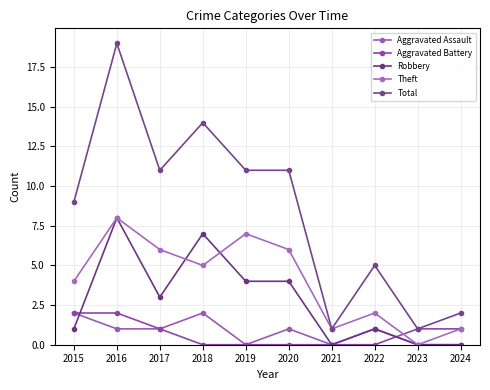

Reading left to right, what are all the values shown in this chart?

Aggravated Assault: 2015=2	2016=1	2017=1	2018=2	2019=0	2020=1	2021=0	2022=1	2023=0	2024=0
Aggravated Battery: 2015=2	2016=2	2017=1	2018=0	2019=0	2020=0	2021=0	2022=0	2023=1	2024=1
Robbery: 2015=1	2016=8	2017=3	2018=7	2019=4	2020=4	2021=0	2022=1	2023=0	2024=0
Theft: 2015=4	2016=8	2017=6	2018=5	2019=7	2020=6	2021=1	2022=2	2023=0	2024=1
Total: 2015=9	2016=19	2017=11	2018=14	2019=11	2020=11	2021=1	2022=5	2023=1	2024=2